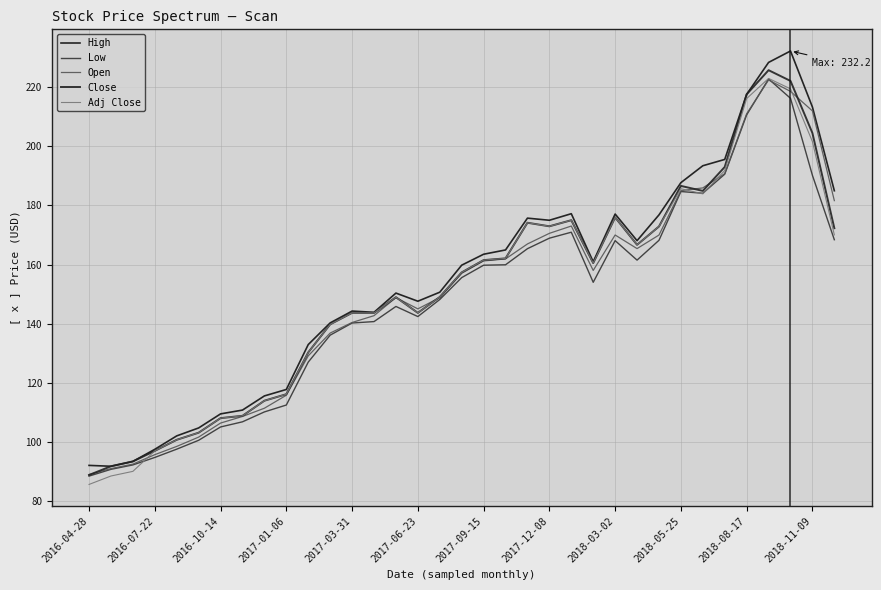

Reading left to right, list all the values displayed in this chart.

High: 92.1	91.8	93.4	97.5	102.1	104.7	109.5	110.8	115.6	117.8	132.9	140.3	144.3	143.9	150.4	147.6	150.6	159.8	163.5	164.9	175.7	175.0	177.2	160.9	177.1	168.1	176.8	187.7	193.4	195.6	217.6	228.4	232.2	213.3	185.0
Low: 88.4	90.7	92.2	94.8	97.6	100.6	105.1	106.8	110.2	112.5	127.0	136.1	140.2	140.7	145.8	142.4	148.2	155.6	159.8	159.9	165.4	168.9	170.9	154.0	168.1	161.5	168.2	184.7	184.1	190.6	210.6	222.8	216.2	190.2	168.4
Open: 89.0	91.0	92.5	95.7	98.5	101.6	106.4	108.6	111.4	115.8	129.1	136.8	140.4	142.7	148.8	145.0	148.8	157.0	161.2	161.9	167.0	170.6	173.0	158.0	170.0	165.4	170.0	185.0	185.9	190.8	211.0	222.4	218.6	212.0	181.6
Close: 88.8	91.8	93.4	97.0	100.7	103.1	108.1	108.8	113.9	116.2	130.3	139.8	143.7	143.6	149.0	143.7	149.0	157.3	161.5	162.1	174.1	172.9	175.0	160.5	175.9	166.7	172.9	186.6	184.9	193.0	217.6	225.7	222.1	204.5	172.3
Adj Close: 85.6	88.5	90.1	97.0	100.7	103.1	108.1	108.8	113.9	116.2	130.3	139.8	143.7	143.6	149.0	143.7	149.0	157.3	161.5	162.1	174.1	172.9	175.0	160.5	175.9	166.7	172.9	185.7	183.9	191.8	216.1	223.0	219.4	201.6	170.0